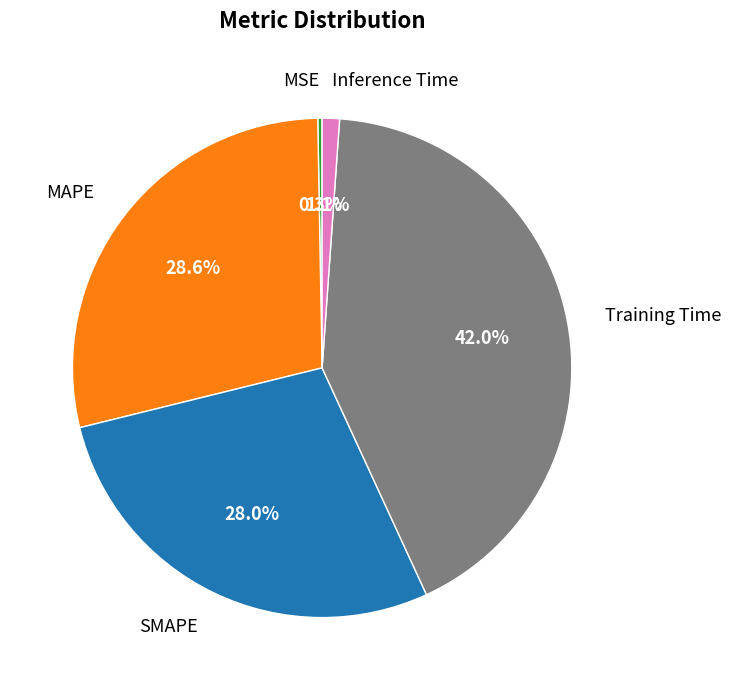

To the nearest percent, what is the average slice percentage?

20%